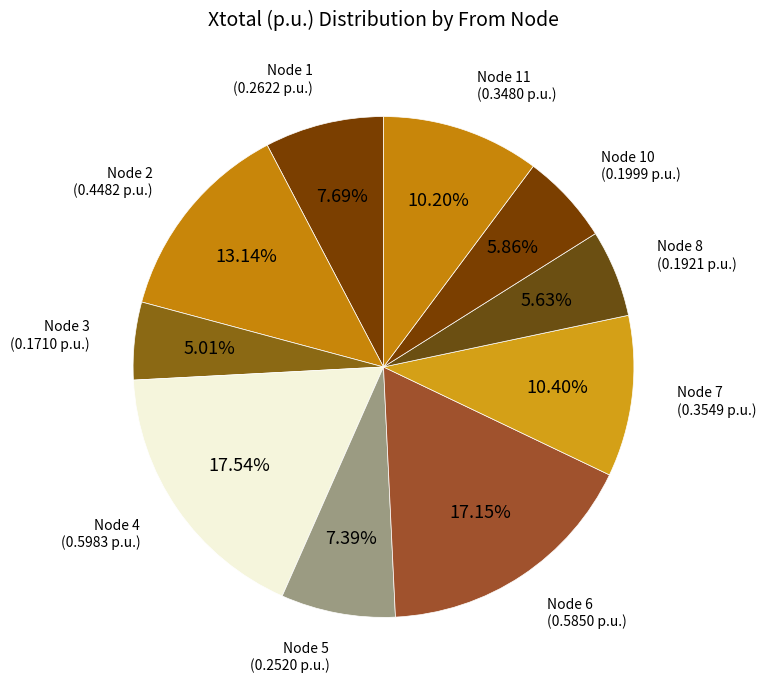

How many slices are in this pie chart?

10